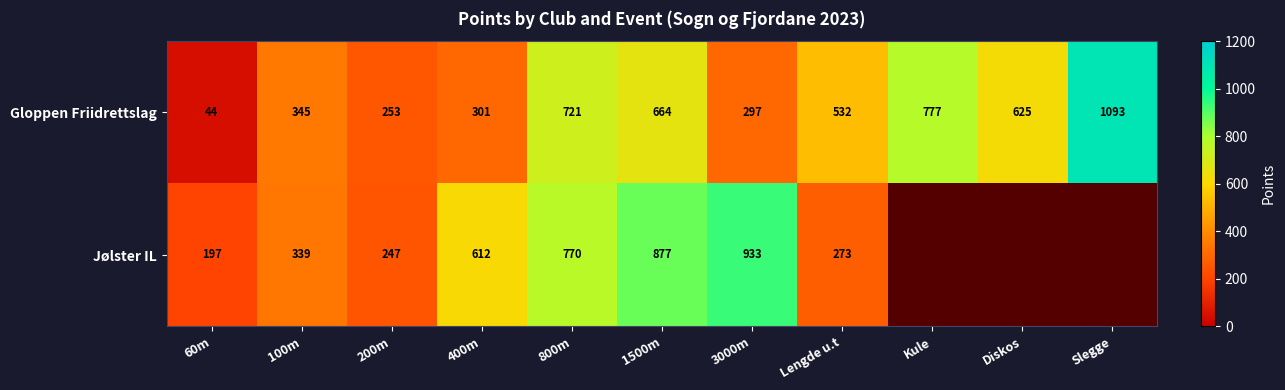

Between 400m and Lengde u.t, which series saw the biggest shift?

Jølster IL